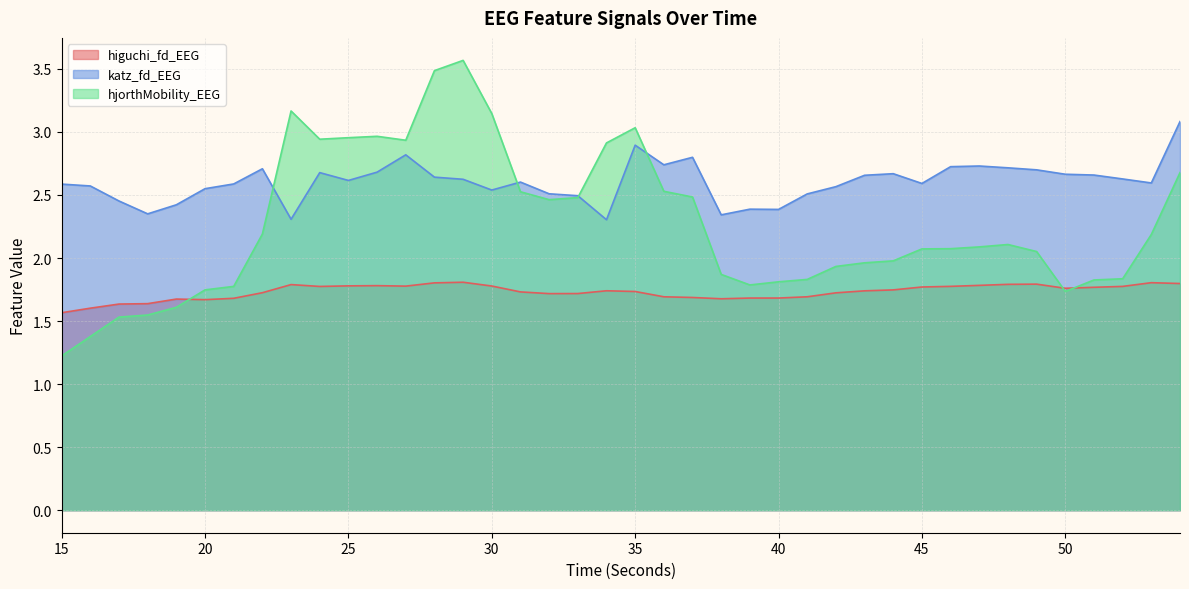

At which label does katz_fd_EEG reach its minimum?

34